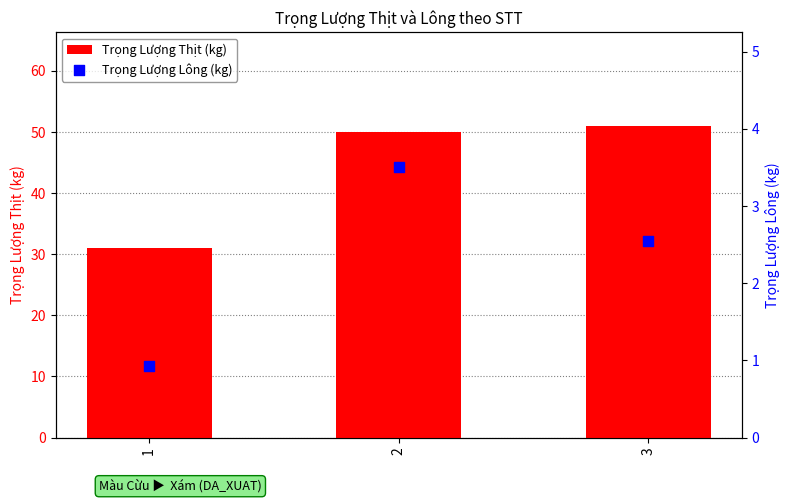

What are all the series names shown in the legend?

Trọng Lượng Thịt (kg), Trọng Lượng Lông (kg)